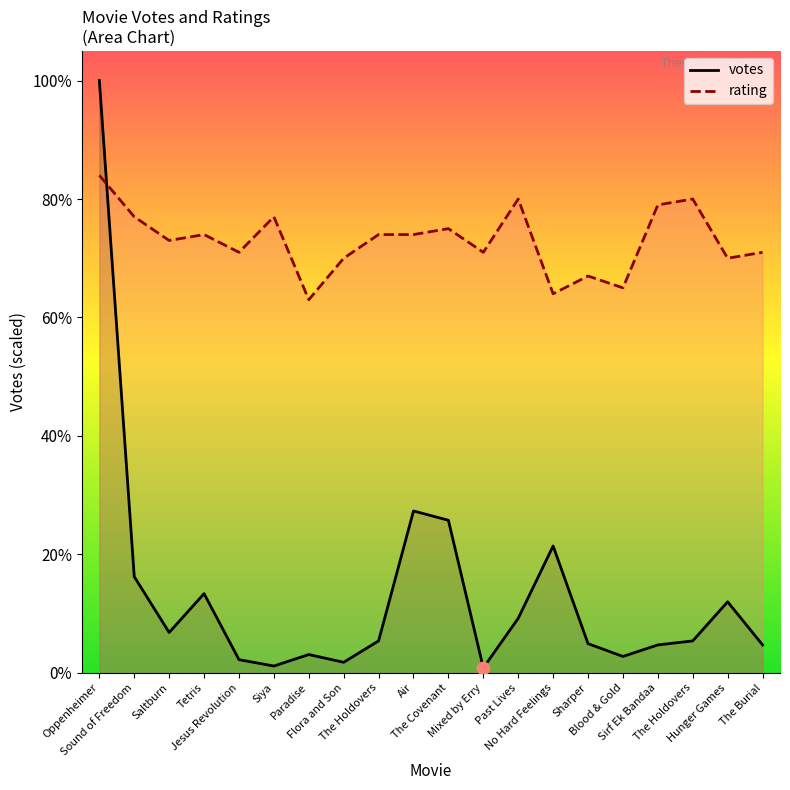

At how many categories does at least one series exceed 347835?

20